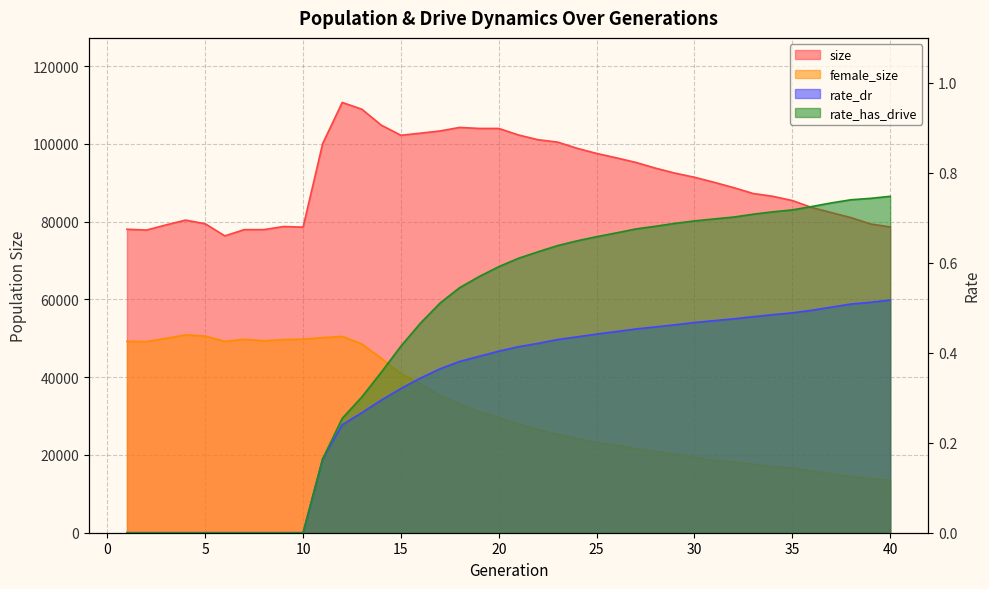

True or false: female_size and rate_dr intersect in this chart.

False